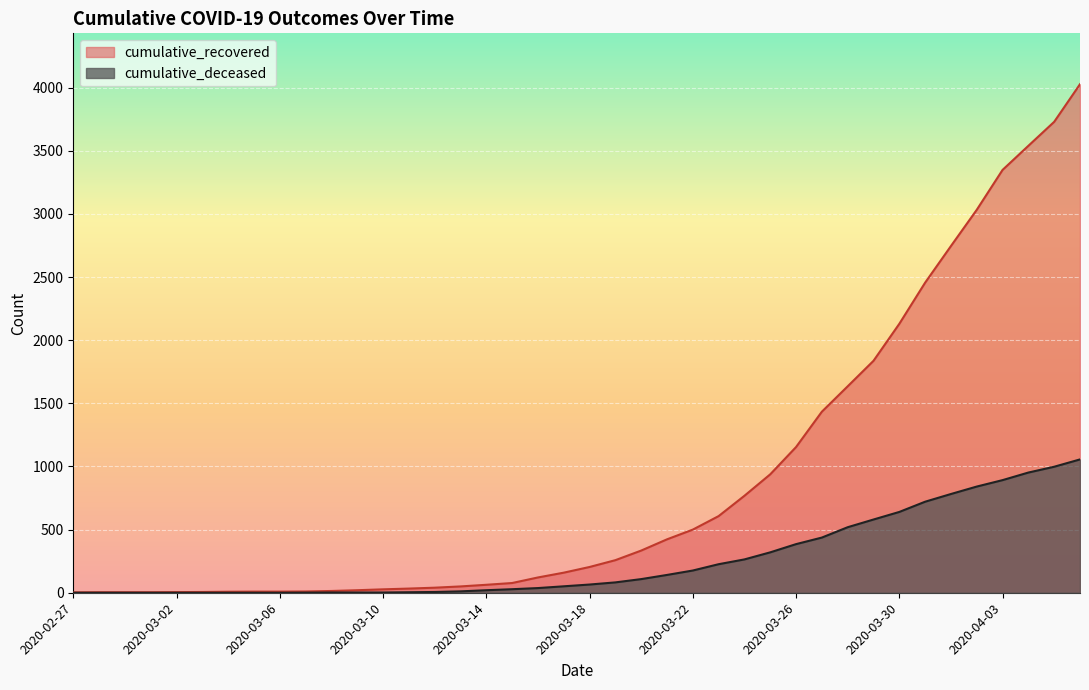

At which category is the sum across all series the highest?

2020-04-06